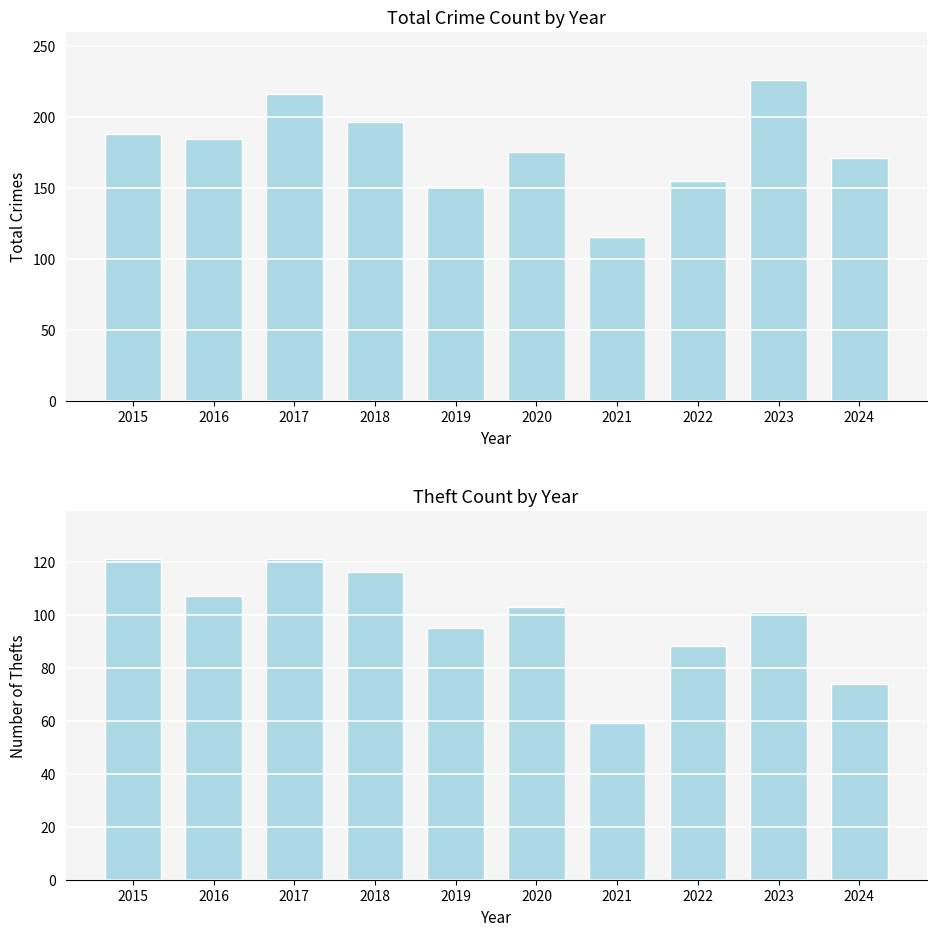

What is the sum of all Total values?

1777